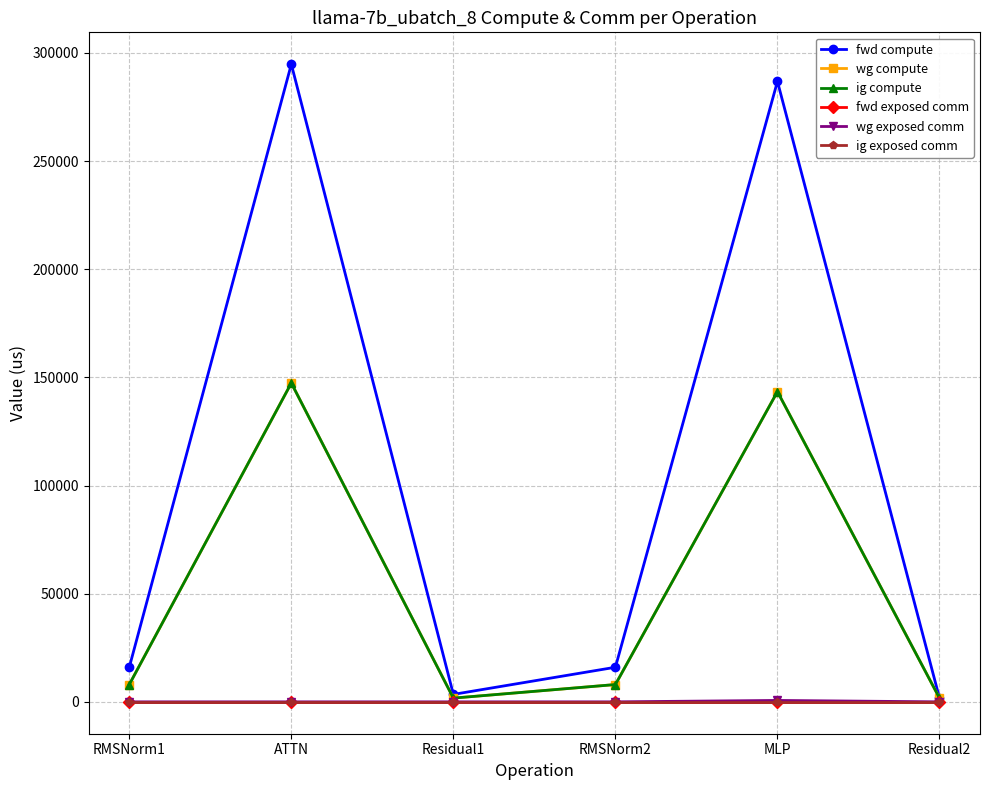

How many lines are shown in the chart?

6